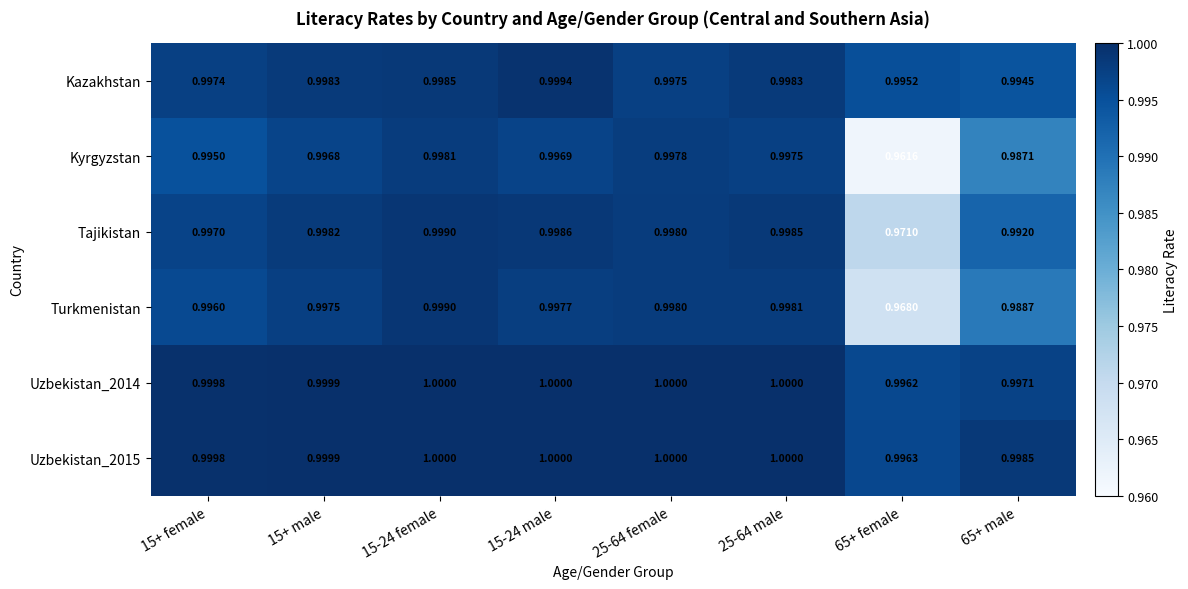

At which category is the sum across all series the highest?

15-24 female